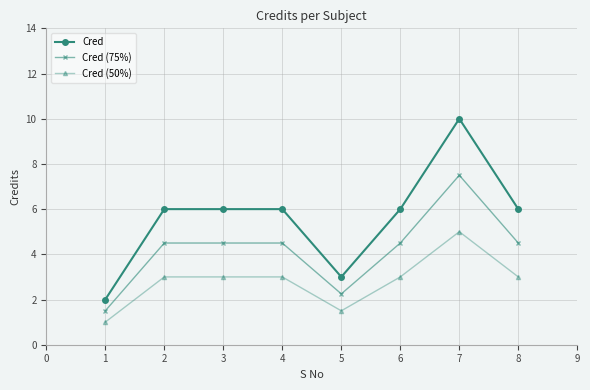

Rank the series by their average value, from lowest to highest.

Cred (50%), Cred (75%), Cred